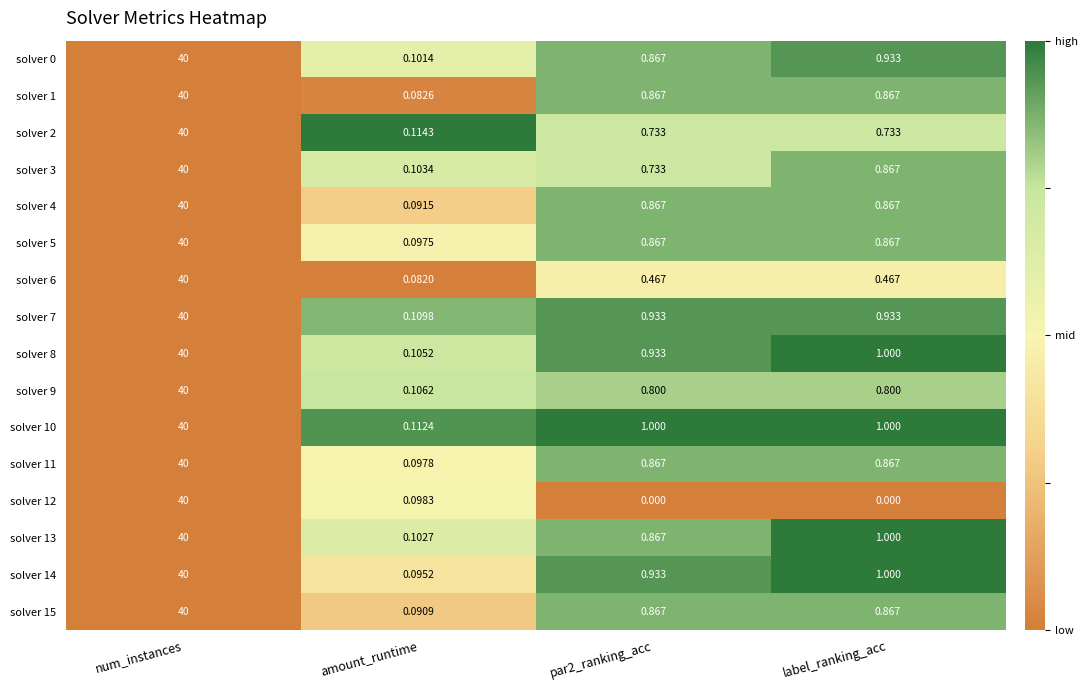

At which category does the chart reach its peak across all series?

num_instances